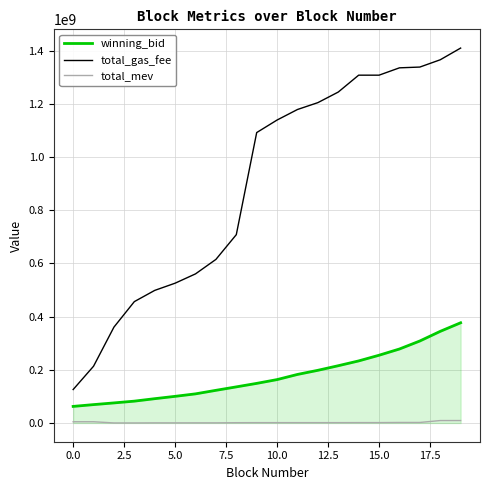

Which series has the largest total across all categories?

total_gas_fee